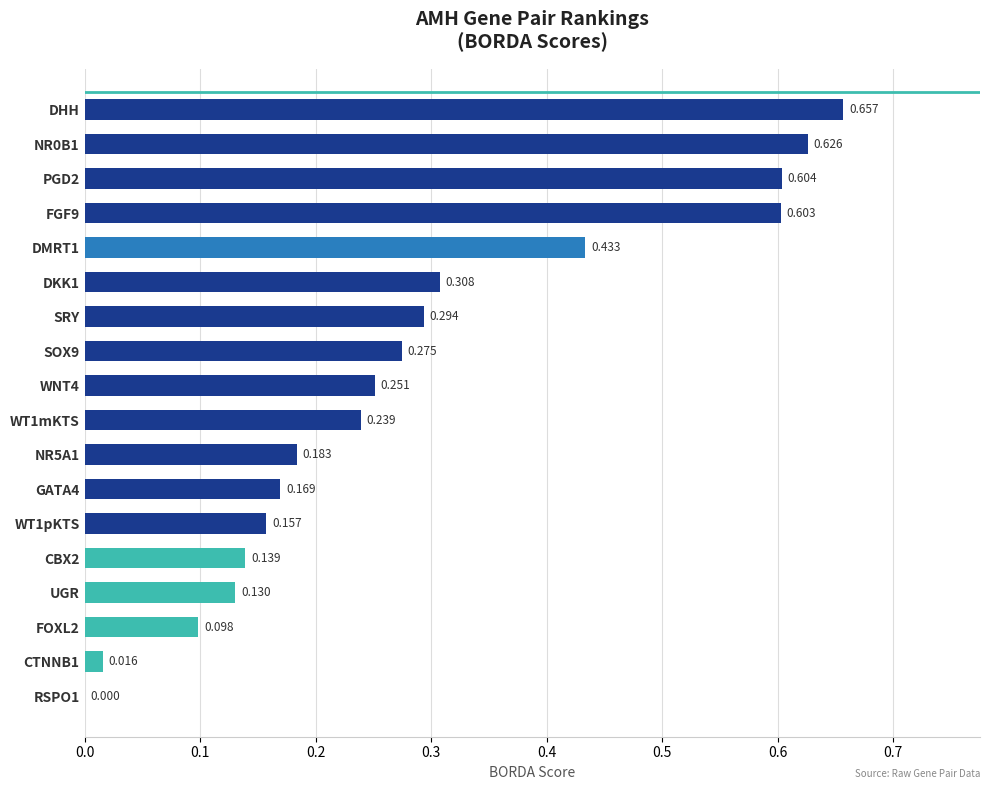

Which label corresponds to the largest value in the chart?

DHH